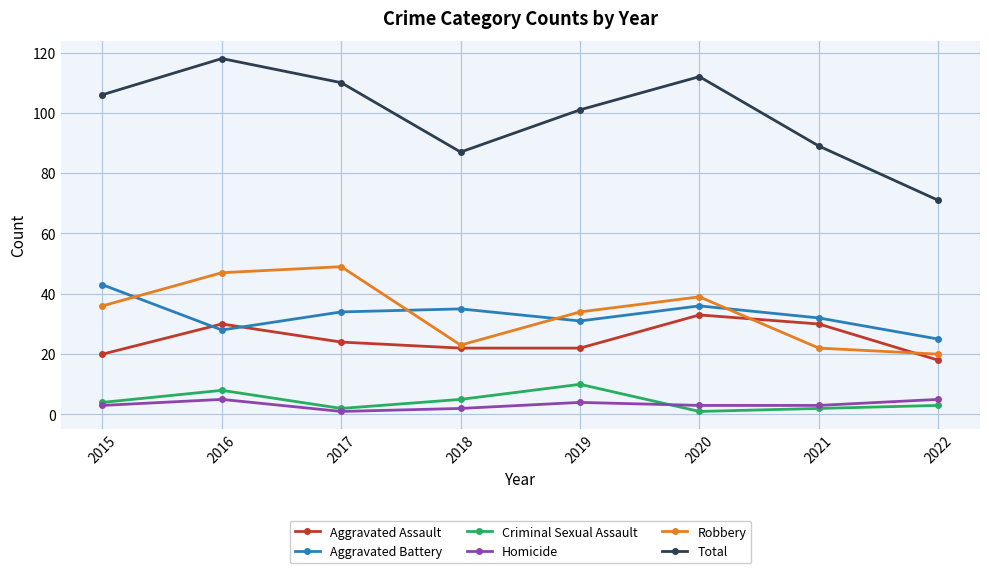

True or false: Total has a value of 110 at 2017.

True